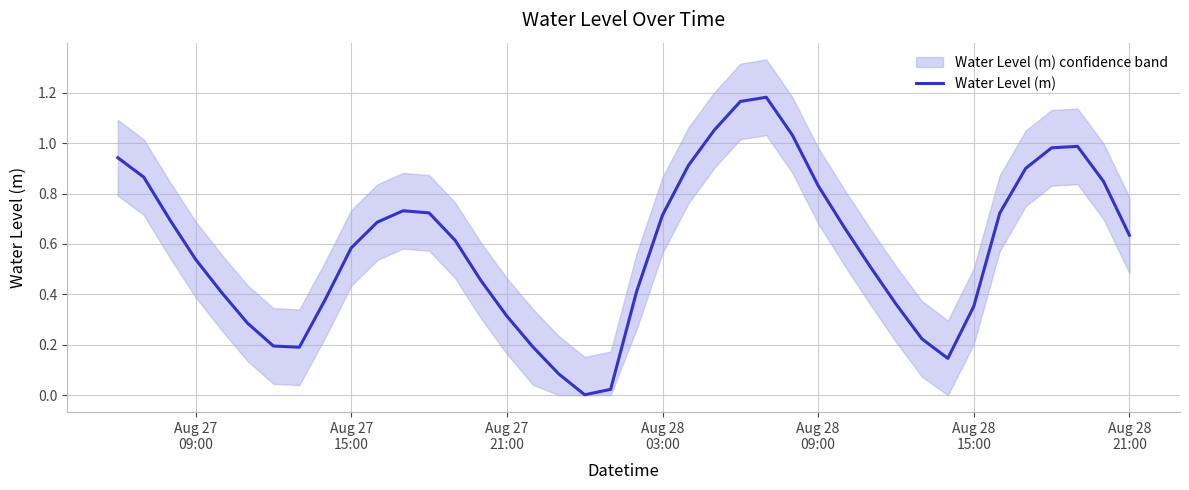

Count the number of data series in this chart.

1